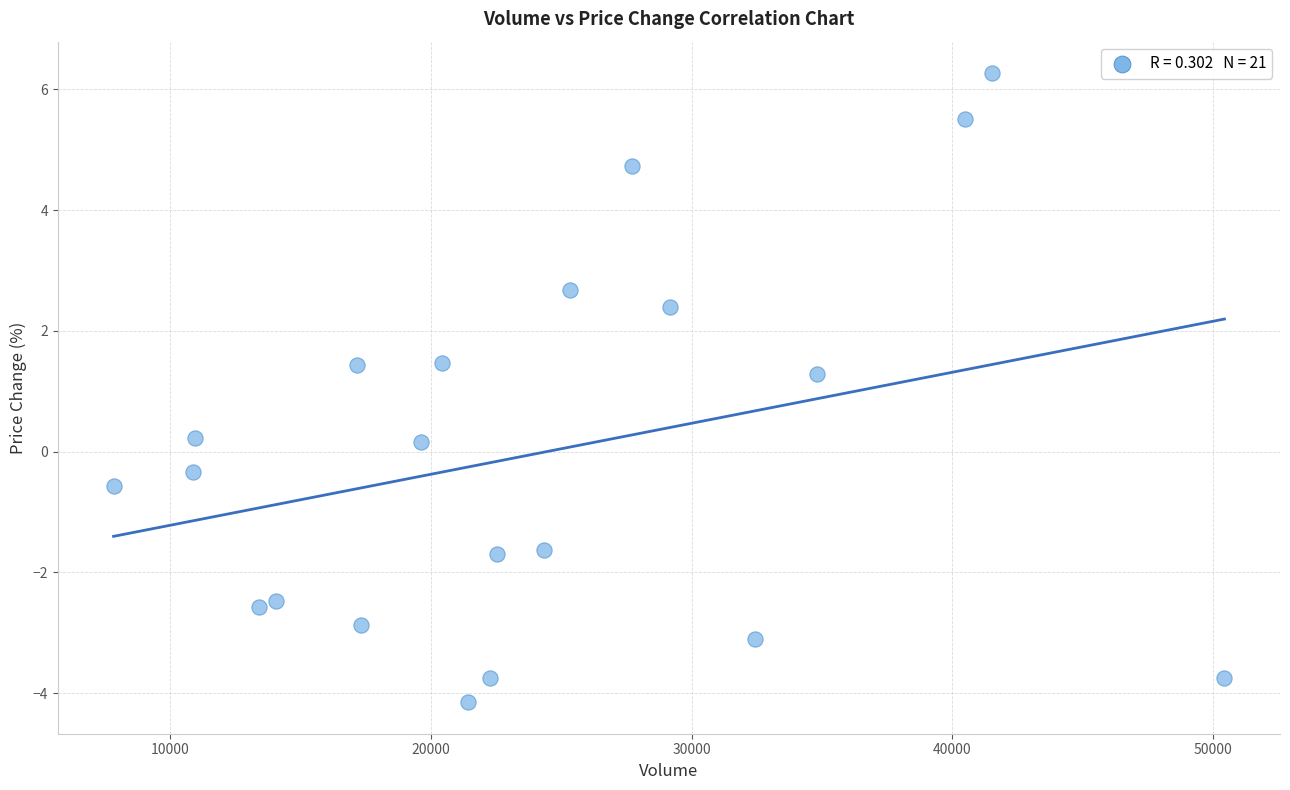

What Y value in the scatter plot is closest to 1?

1.3